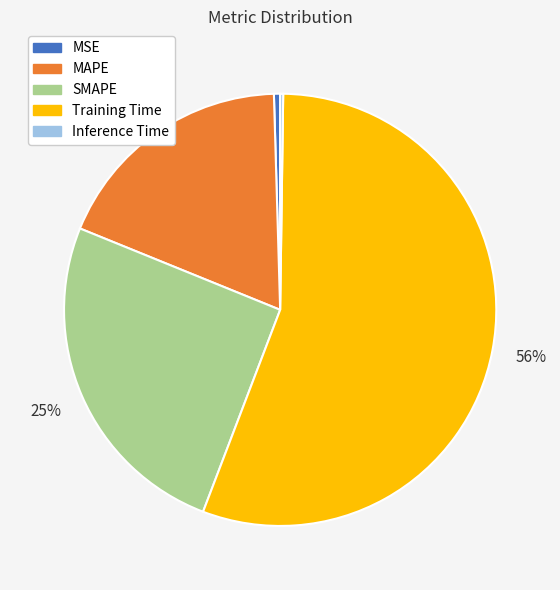

Is there a majority slice in this chart?

Yes